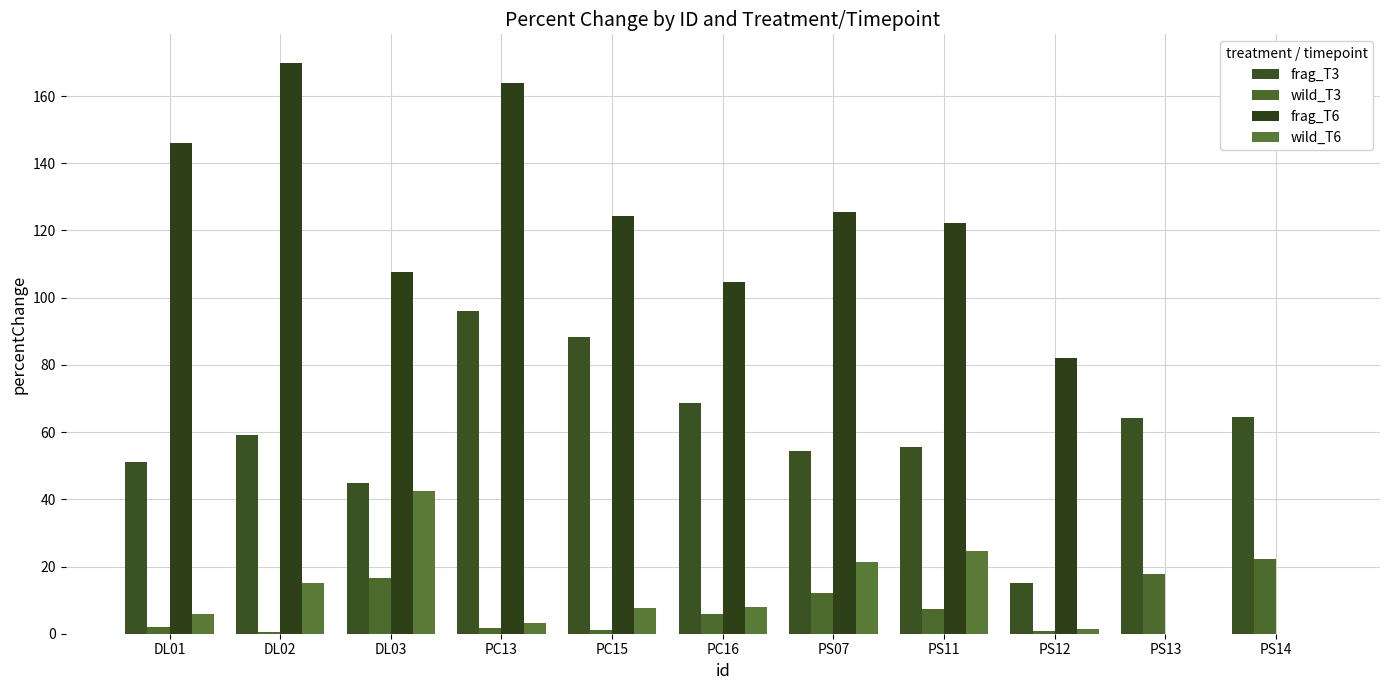

At which category is the sum across all series the highest?

PC13